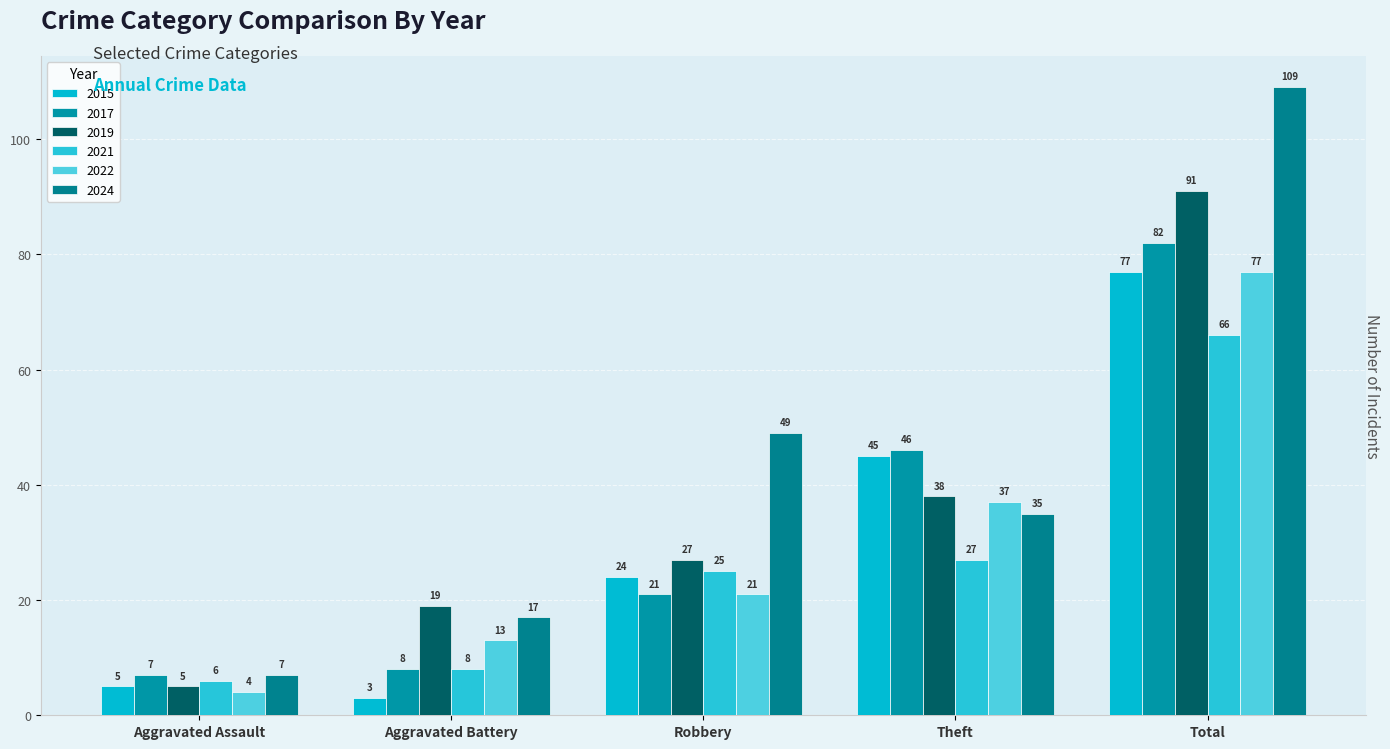

Is it true that 2017 equals 69 at Theft?

False